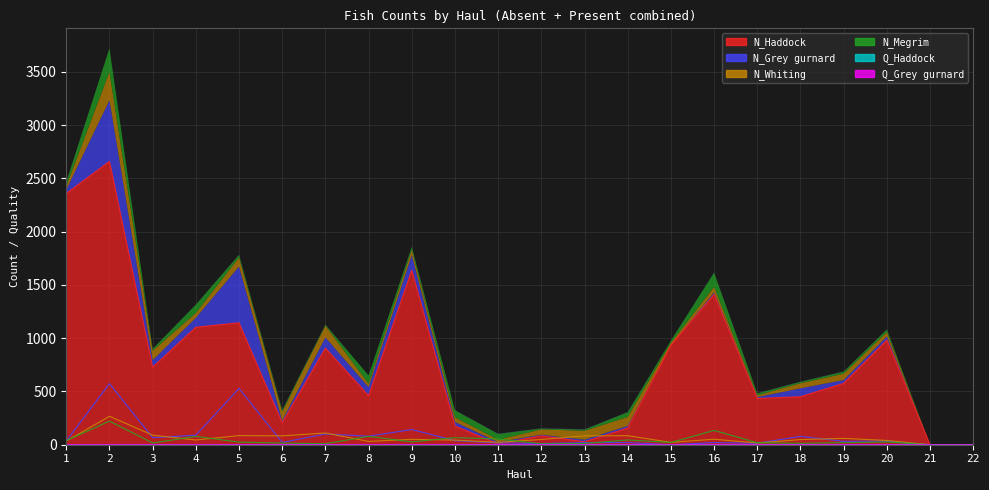

Reading left to right, transcribe all the data shown in this chart.

N_Haddock: 1=2358.0	2=2659.6	3=727.5	4=1102.6	5=1144.1	6=205.1	7=906.5	8=460.8	9=1638.0	10=175.6	11=7.2	12=83.3	13=27.6	14=155.8	15=934.4	16=1409.3	17=433.7	18=450.3	19=575.9	20=981.6	21=0.0	22=0.0
N_Grey gurnard: 1=36.5	2=573.5	3=66.0	4=89.1	5=528.8	6=20.9	7=100.6	8=80.0	9=142.5	10=37.9	11=17.4	12=11.2	13=19.8	14=20.5	15=0.0	16=20.5	17=13.7	18=78.8	19=31.4	20=34.8	21=0.0	22=0.0
N_Whiting: 1=34.0	2=267.1	3=89.5	4=44.2	5=85.5	6=83.0	7=110.4	8=31.0	9=50.6	10=43.4	11=22.4	12=49.3	13=83.3	14=84.5	15=22.2	16=51.5	17=16.2	18=48.2	19=59.5	20=40.0	21=0.0	22=0.0
N_Megrim: 1=38.5	2=221.6	3=16.5	4=78.4	5=24.6	6=15.3	7=9.5	8=78.2	9=27.0	10=66.2	11=54.1	12=8.5	13=11.9	14=44.6	15=21.0	16=134.5	17=18.2	18=13.2	19=19.5	20=25.3	21=0.0	22=0.0
Q_Haddock: 1=0.6	2=0.6	3=0.7	4=0.6	5=0.6	6=0.9	7=0.6	8=0.8	9=0.7	10=0.9	11=1.0	12=1.0	13=1.0	14=0.9	15=0.6	16=0.6	17=0.8	18=0.8	19=0.7	20=0.7	21=0.0	22=0.0
Q_Grey gurnard: 1=0.9	2=0.6	3=0.7	4=0.7	5=0.6	6=0.9	7=0.6	8=0.7	9=0.6	10=0.8	11=0.9	12=1.0	13=1.0	14=0.9	15=0.0	16=0.9	17=0.8	18=0.8	19=0.8	20=0.9	21=0.0	22=0.0